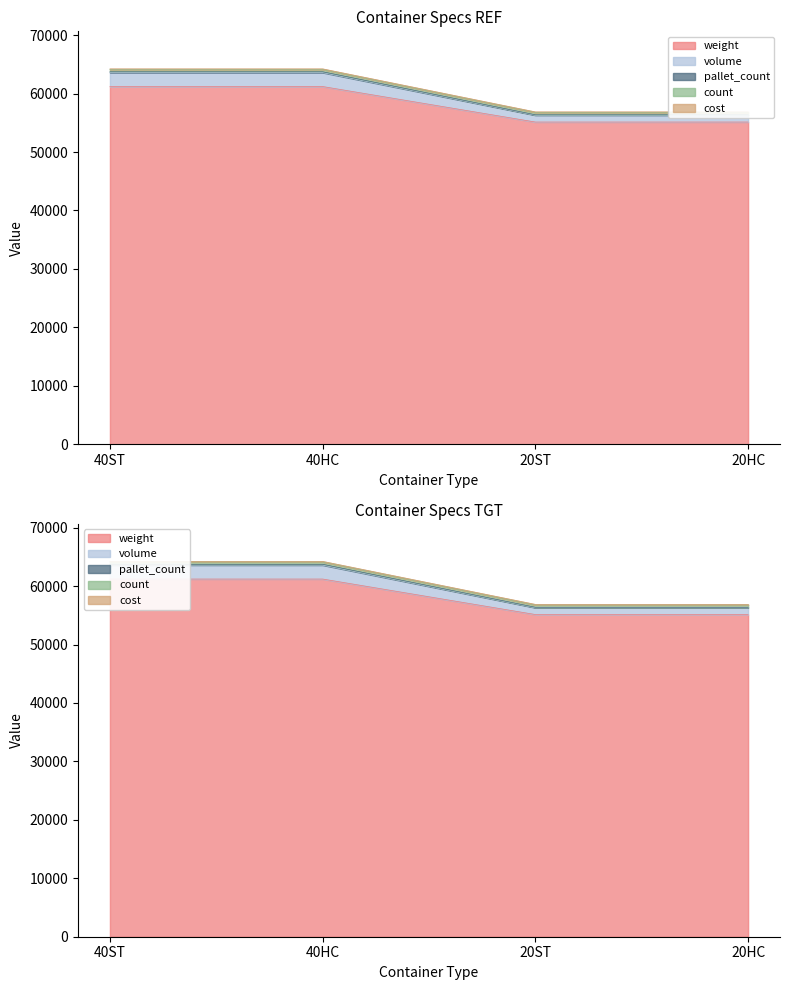

What is the label of the 1st point from the left?

40ST